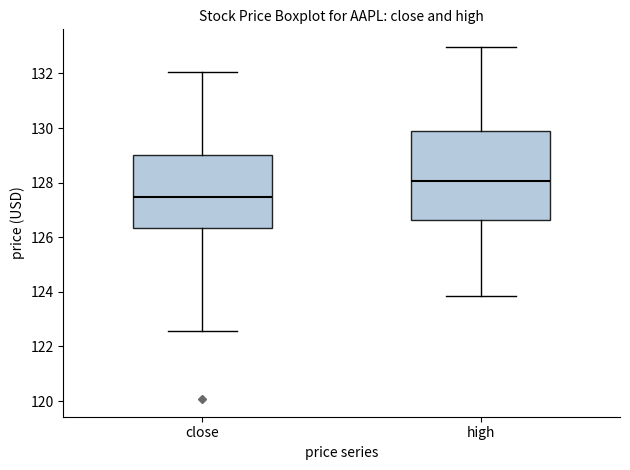

Which box is the tallest, from its lower edge to its upper edge?

high